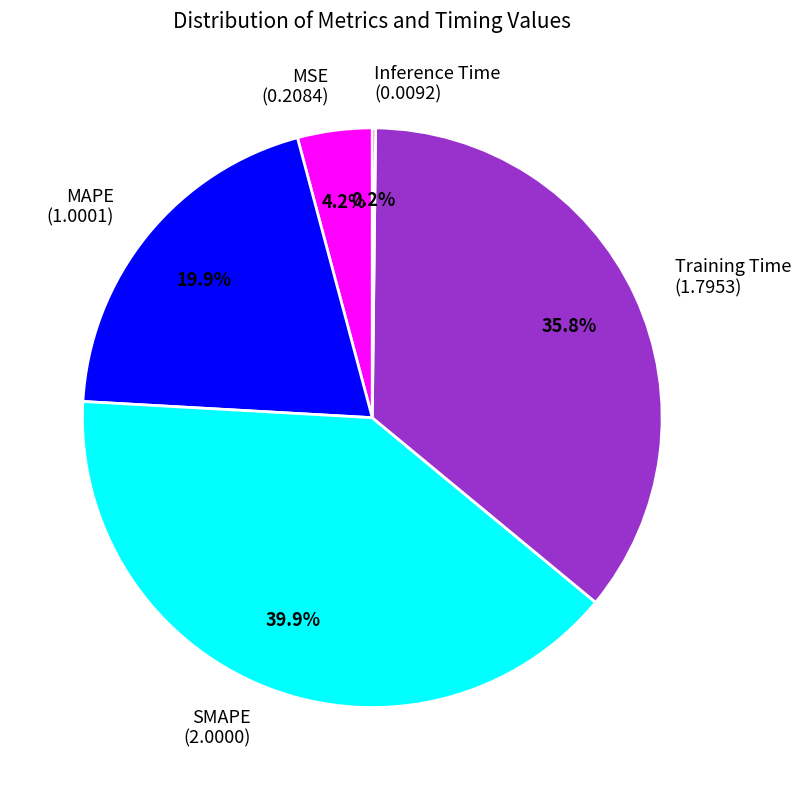

Does any single category account for the majority?

No